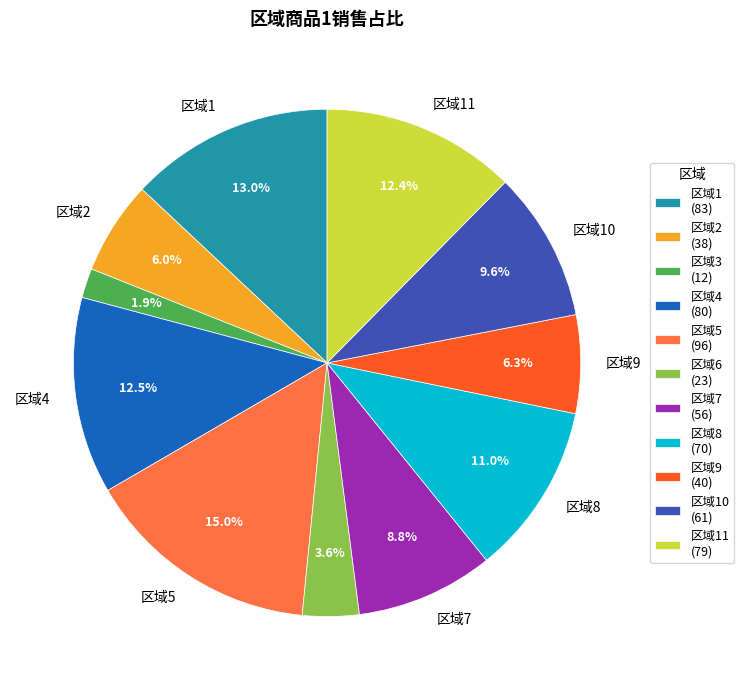

What percentage is NOT represented by 区域7 (56)?

91.2%